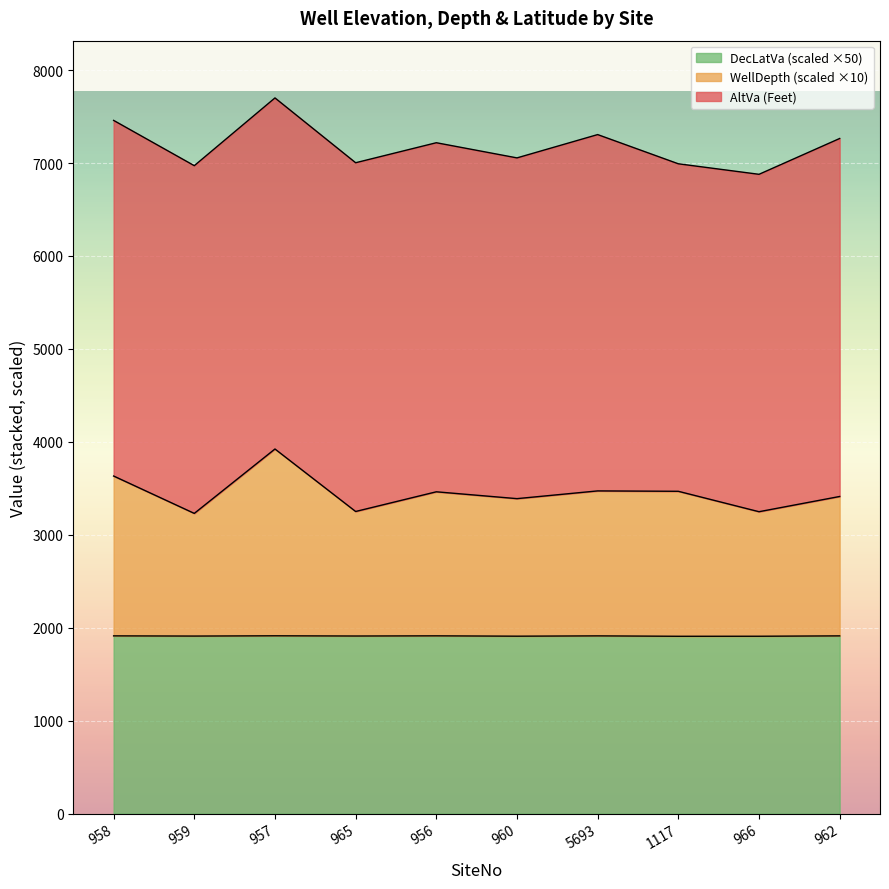

What is the minimum value for DecLatVa (scaled ×50)?

1908.1